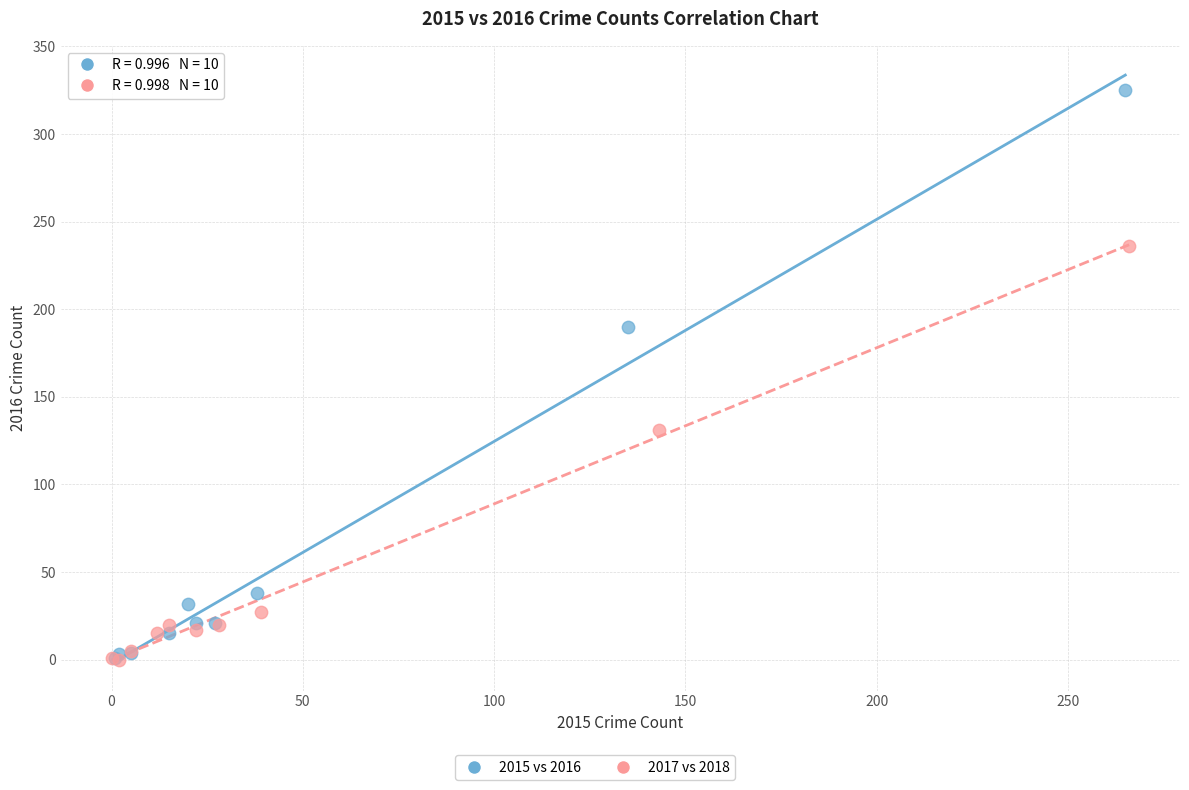

Which series has the largest Y range (max minus min)?

2015 vs 2016